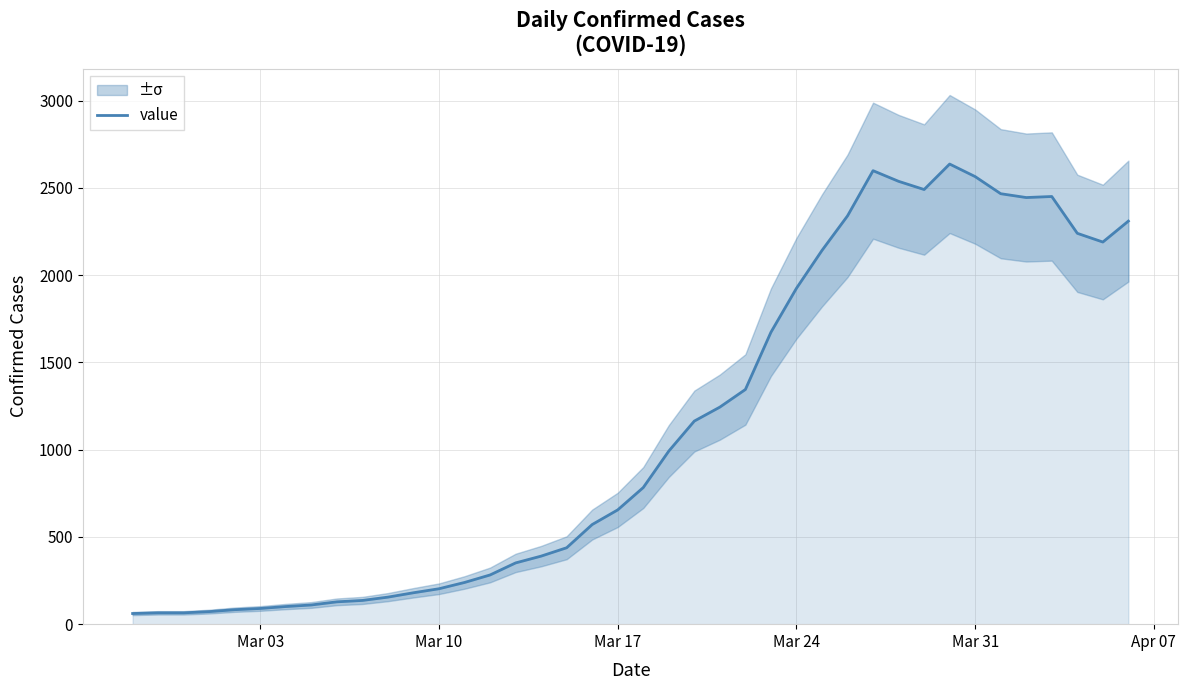

What is the difference between the second highest and second lowest values?

2534